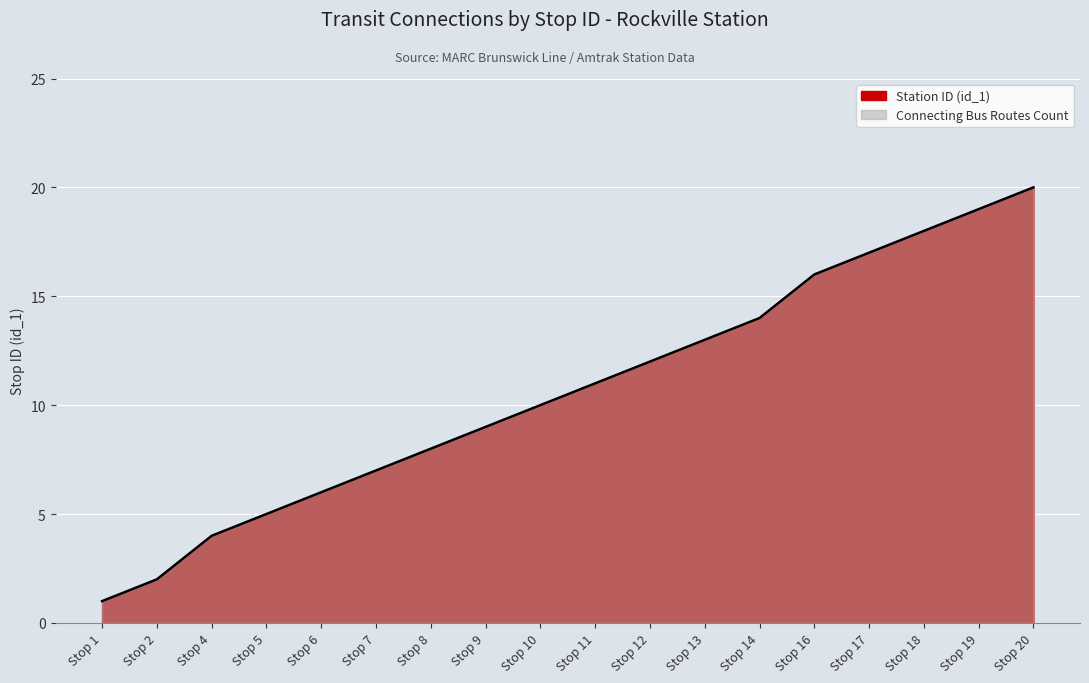

What is the difference between the maximum and minimum values?

19